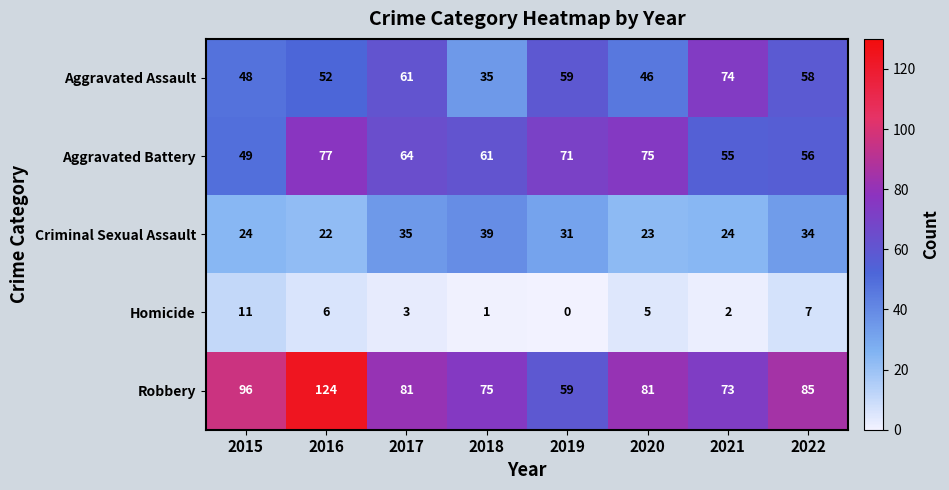

What is the maximum value shown in the chart?

124